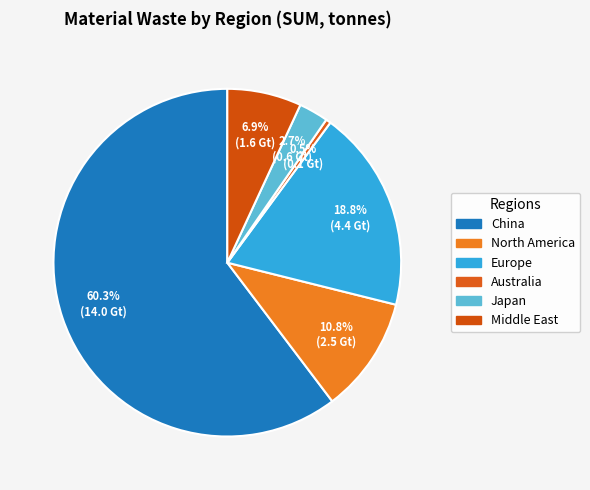

Which slice is the smallest?

Australia